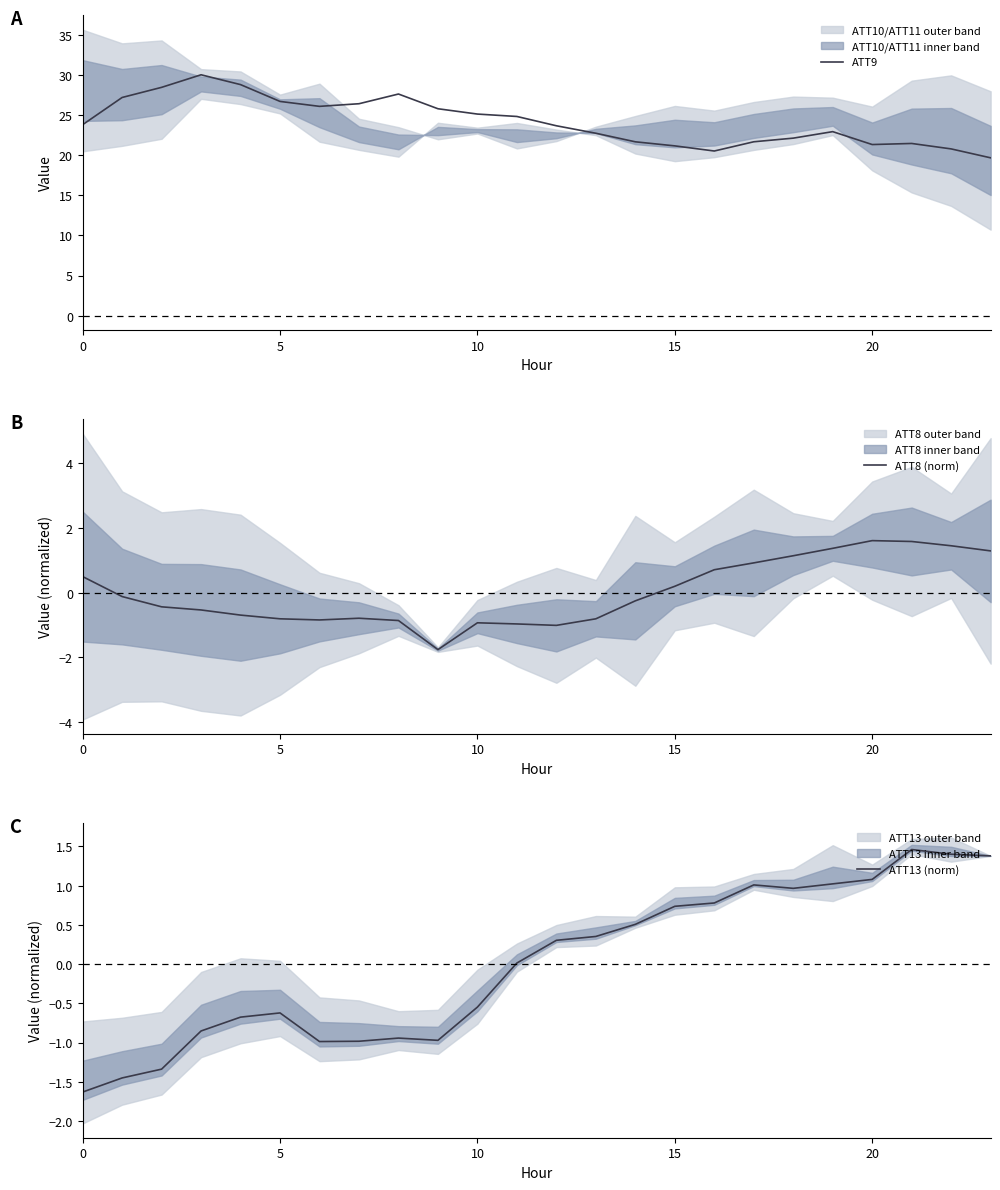

Which series has the largest total across all categories?

ATT9